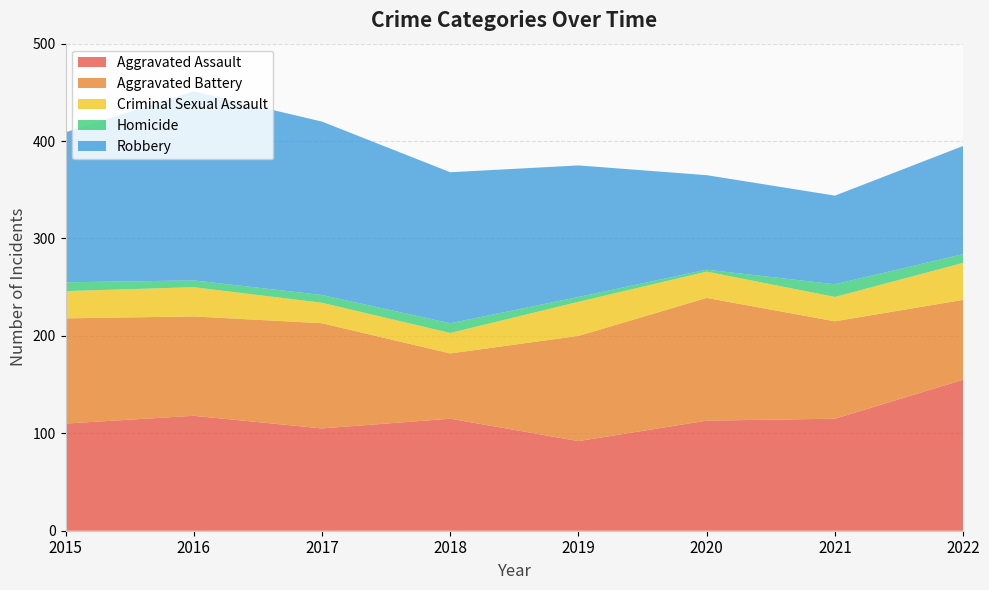

Reading right to left, what are all the values shown in this chart?

Aggravated Assault: 2022=155	2021=115	2020=113	2019=92	2018=115	2017=105	2016=118	2015=110
Aggravated Battery: 2022=82	2021=100	2020=126	2019=108	2018=67	2017=108	2016=102	2015=108
Criminal Sexual Assault: 2022=38	2021=25	2020=27	2019=35	2018=21	2017=21	2016=30	2015=28
Homicide: 2022=9	2021=13	2020=2	2019=5	2018=10	2017=8	2016=7	2015=9
Robbery: 2022=111	2021=91	2020=97	2019=135	2018=155	2017=178	2016=194	2015=154